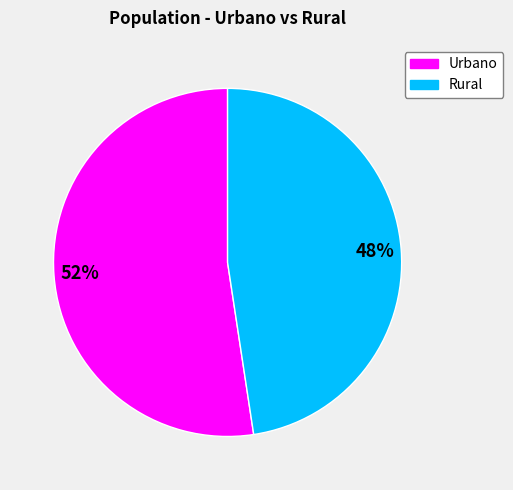

What is the ratio of the value at Rural to the value at Urbano?

0.9